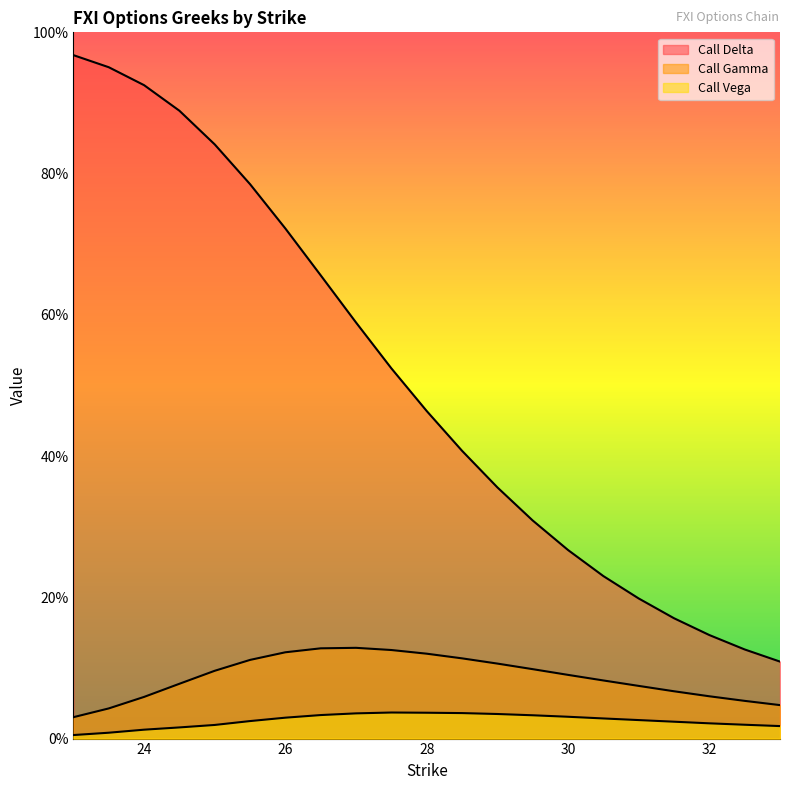

True or false: Call Gamma and Call Delta cross at least once.

False